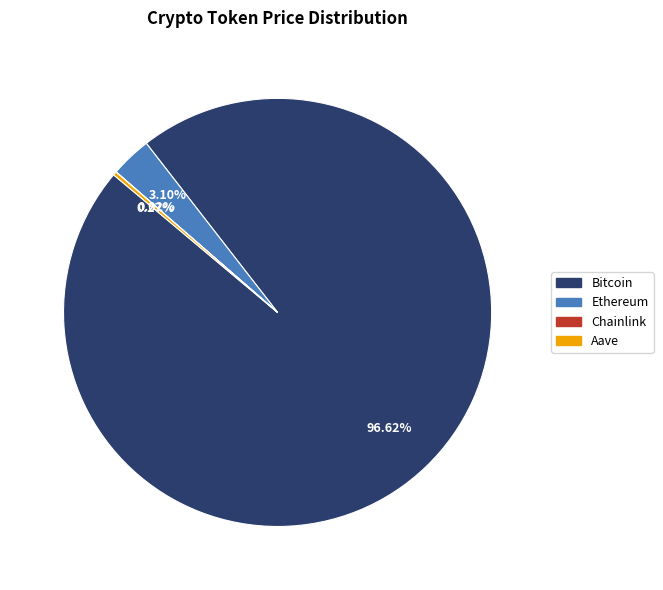

Which slice is the largest?

Bitcoin